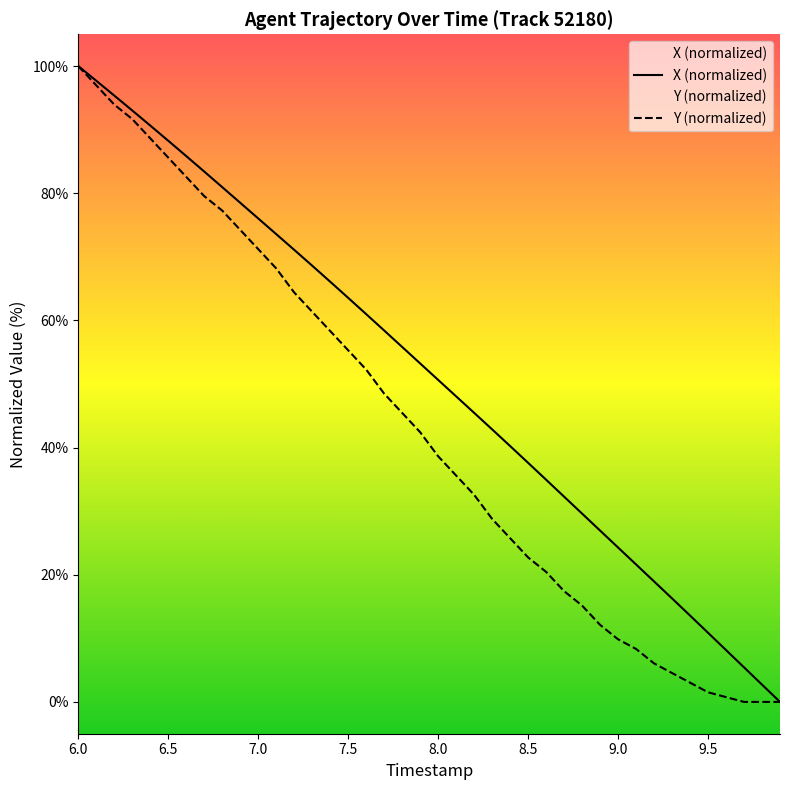

True or false: Y has more than 1 interior local peaks.

False